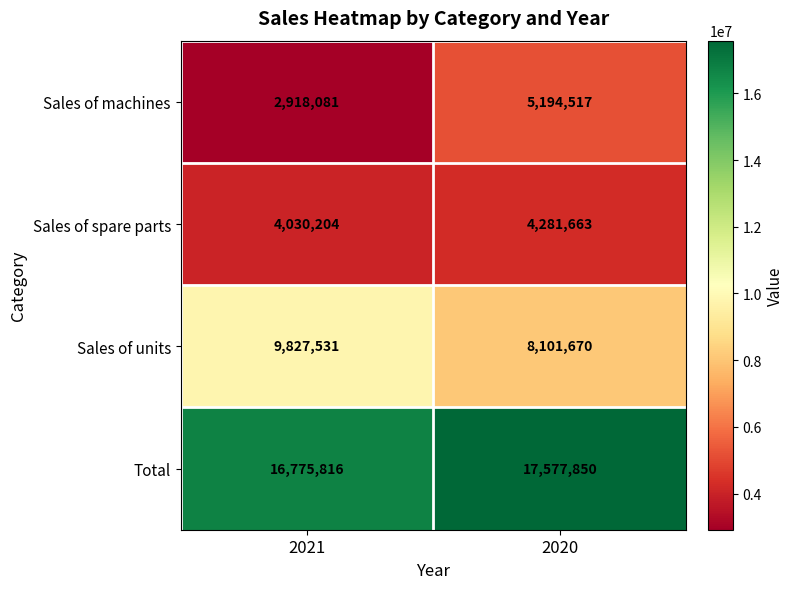

The value of Sales of units at 2021 is 14790753. True or false?

False